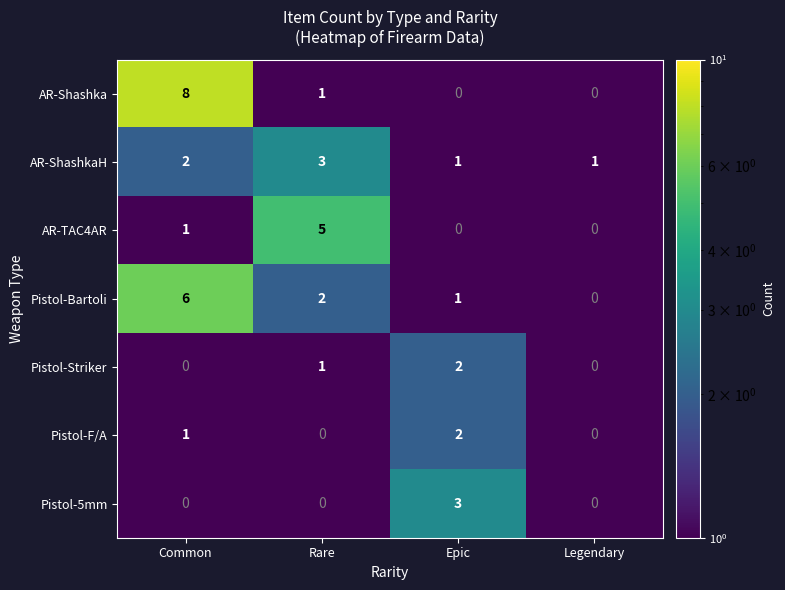

Reading left to right, what are all the values shown in this chart?

AR-Shashka: 8	1	0	0
AR-ShashkaH: 2	3	1	1
AR-TAC4AR: 1	5	0	0
Pistol-Bartoli: 6	2	1	0
Pistol-Striker: 0	1	2	0
Pistol-F/A: 1	0	2	0
Pistol-5mm: 0	0	3	0